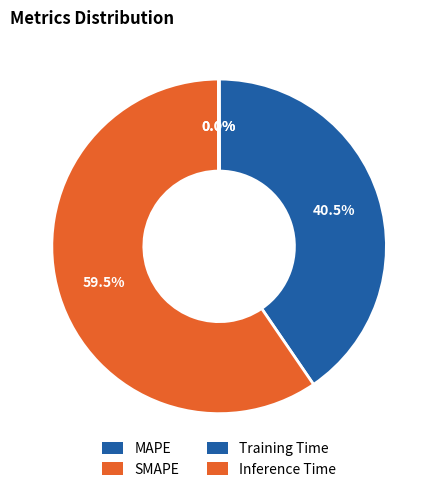

How many slices are in this pie chart?

4